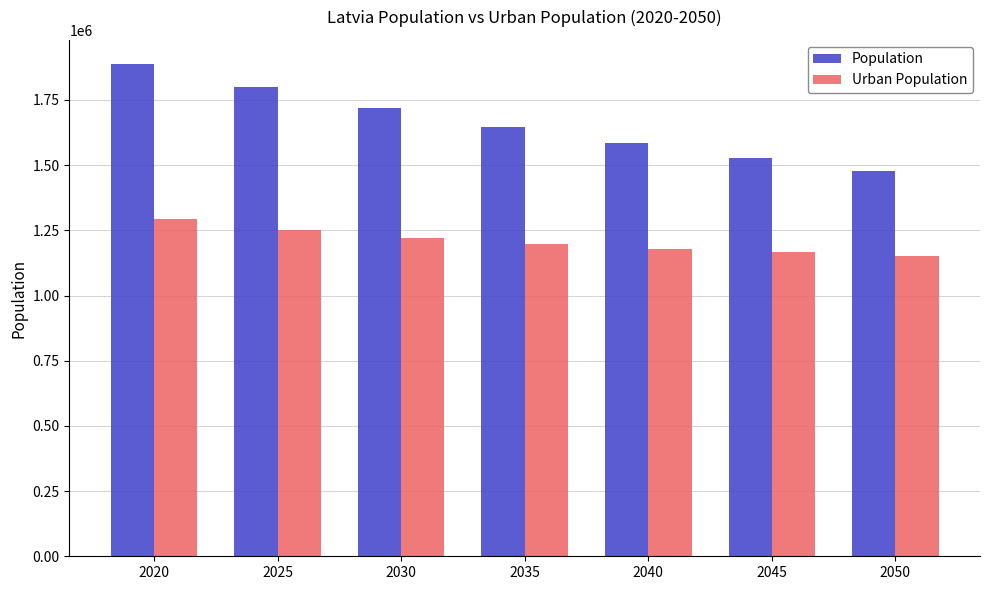

Rank the series at 2020 from highest to lowest value.

Population, Urban Population